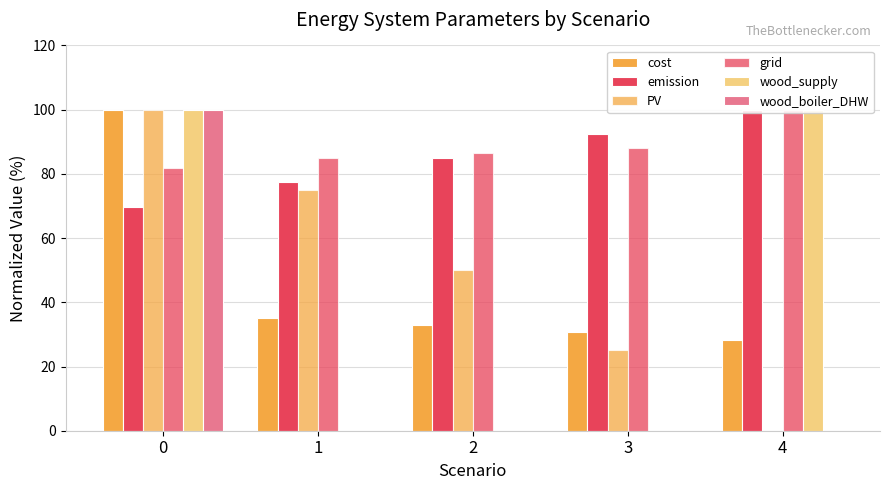

Which series has the widest spread of values?

PV